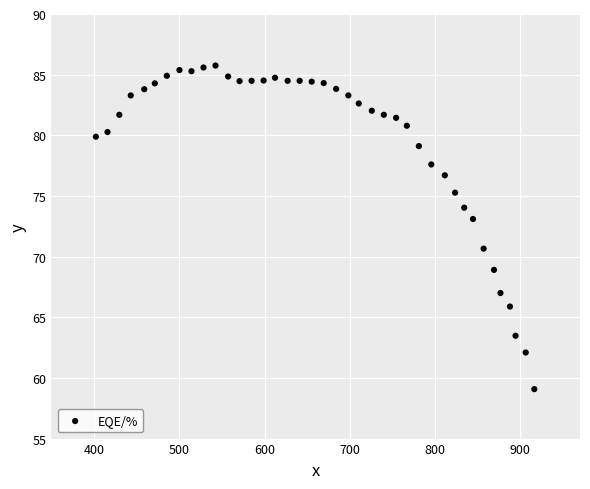

What is the range of Y values (max minus min)?

26.7